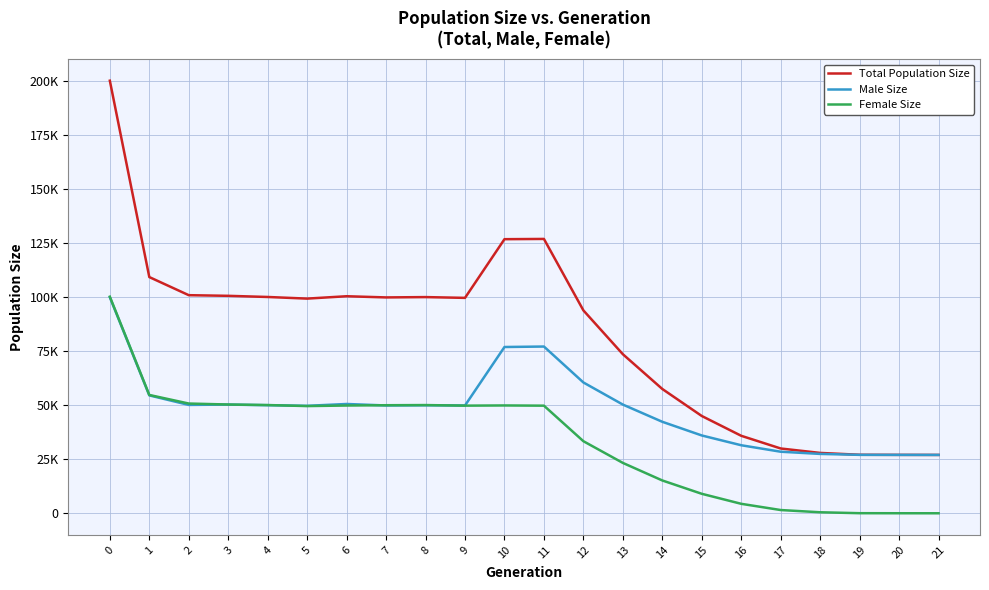

True or false: Male Size and Total Population Size intersect in this chart.

False